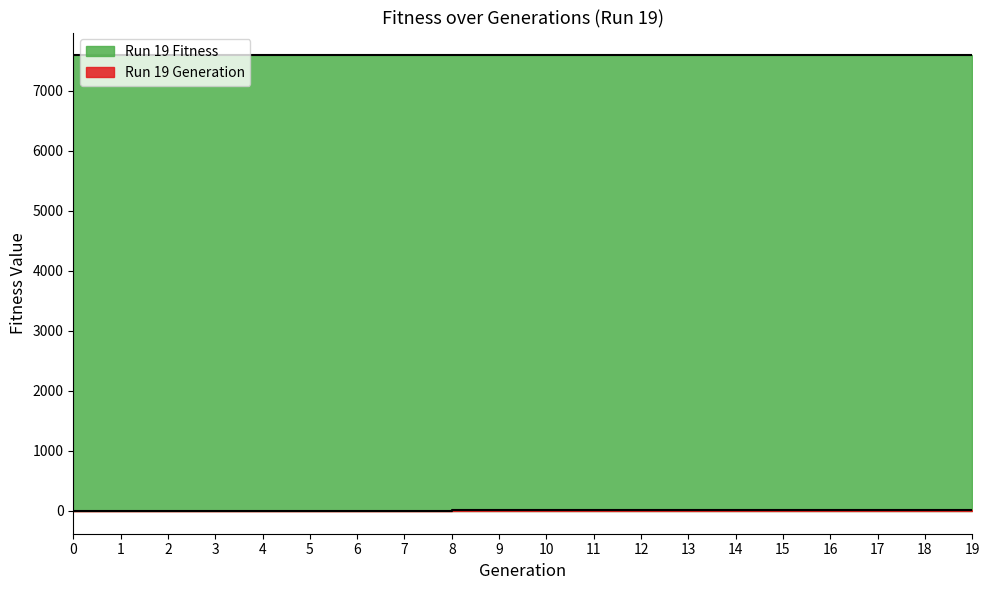

What is the value of the 15th point from the left?

14